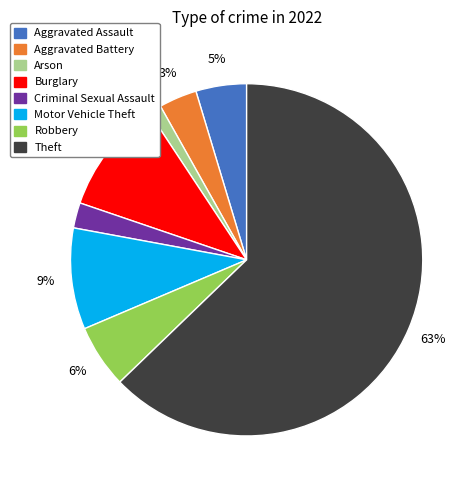

Between Burglary and Robbery, which is larger?

Burglary